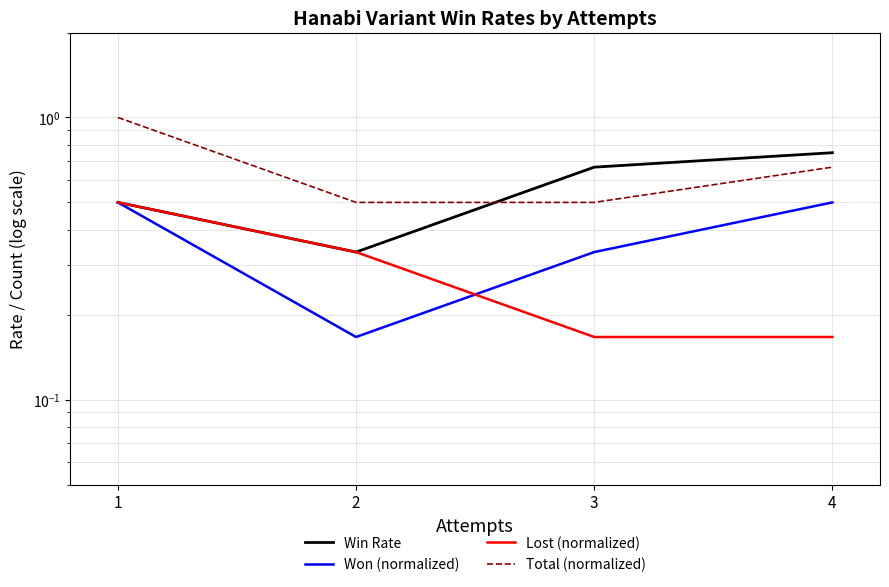

Which label corresponds to the smallest value in the chart?

2